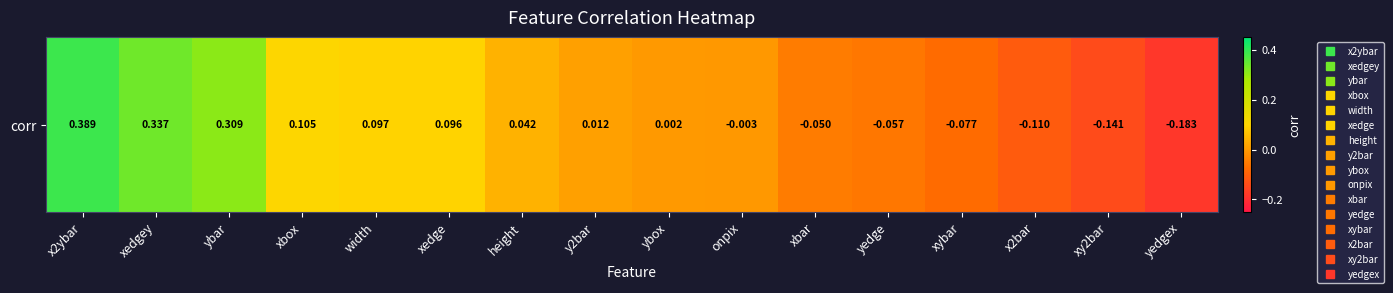

True or false: the data shows 0.0 at height.

False